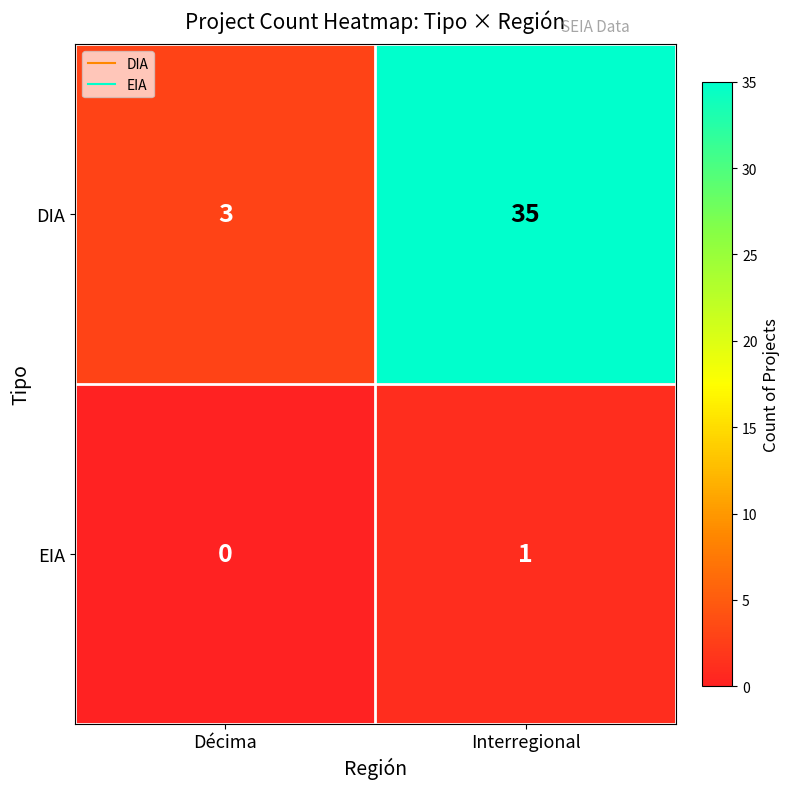

Which label corresponds to the smallest value in the chart?

Décima